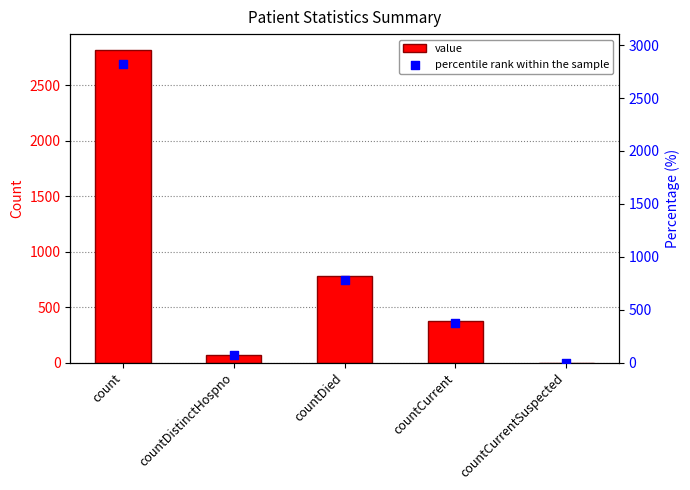

Which series contains the highest Y value?

value